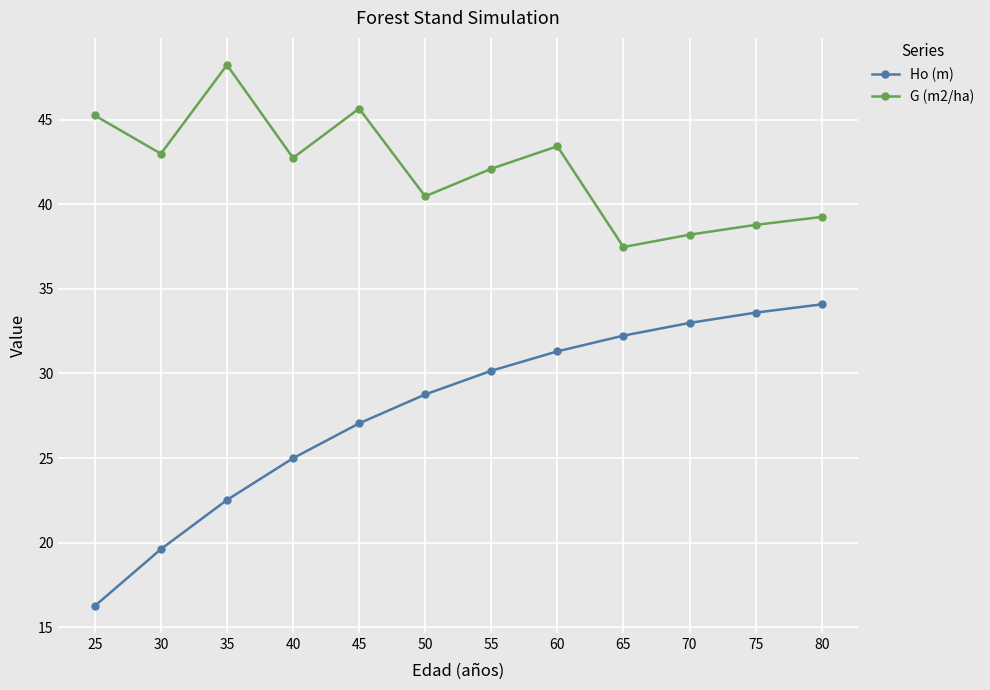

Rank the series by their maximum value, from lowest to highest.

Ho (m), G (m2/ha)